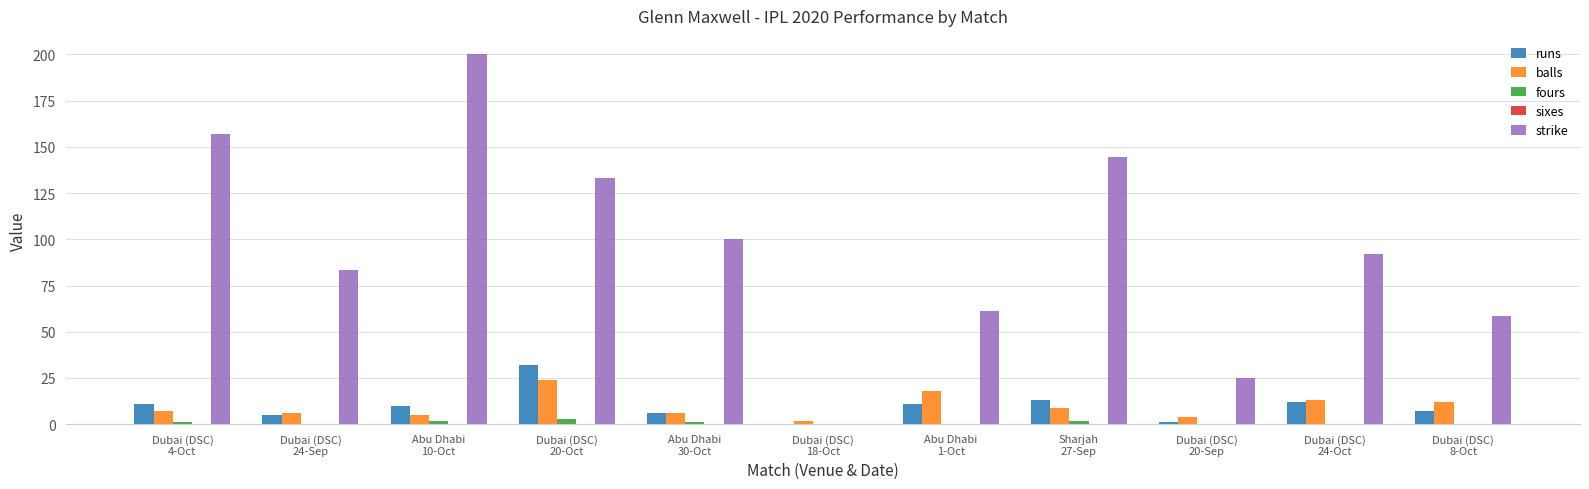

The value of strike at Dubai (DSC)
20-Sep is 25.0. True or false?

True